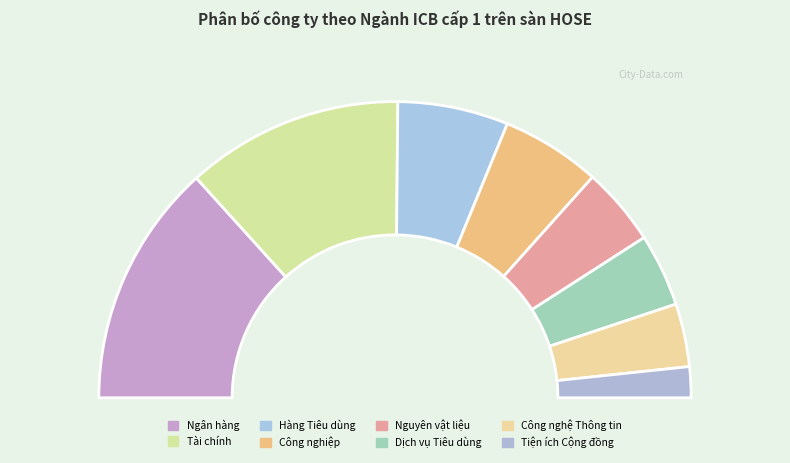

To the nearest percent, what percentage of the pie is Tiện ích Cộng đồng?

3%